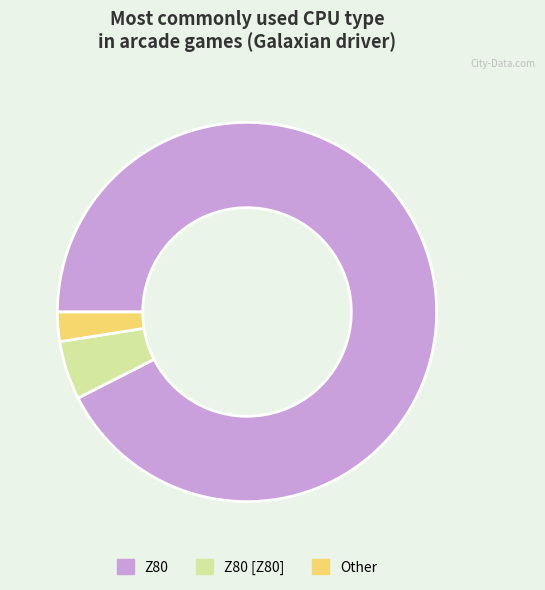

Is there a majority slice in this chart?

Yes